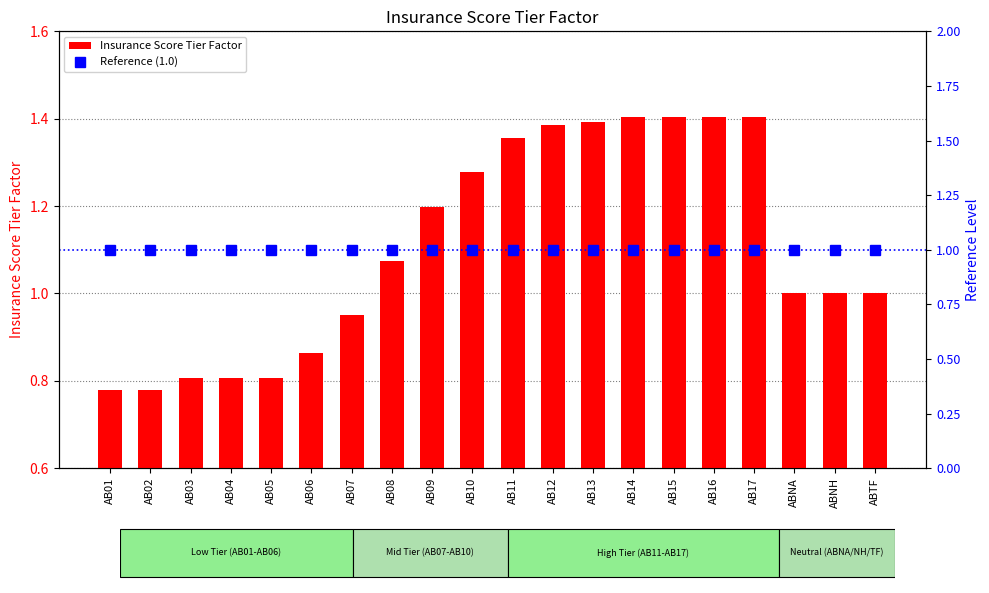

Reading right to left, transcribe all the data shown in this chart.

Insurance Score Tier Factor: 1.0	1.0	1.0	1.4	1.4	1.4	1.4	1.4	1.4	1.4	1.3	1.2	1.1	0.9	0.9	0.8	0.8	0.8	0.8	0.8
Reference (1.0): 1.0	1.0	1.0	1.0	1.0	1.0	1.0	1.0	1.0	1.0	1.0	1.0	1.0	1.0	1.0	1.0	1.0	1.0	1.0	1.0